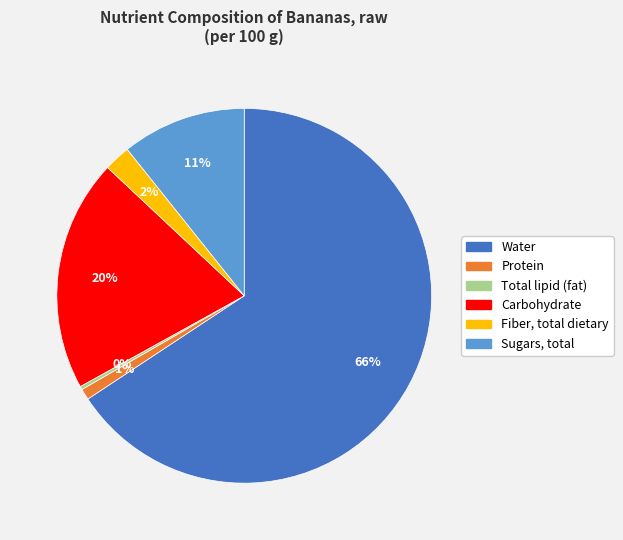

What is the largest slice in the pie chart?

Water